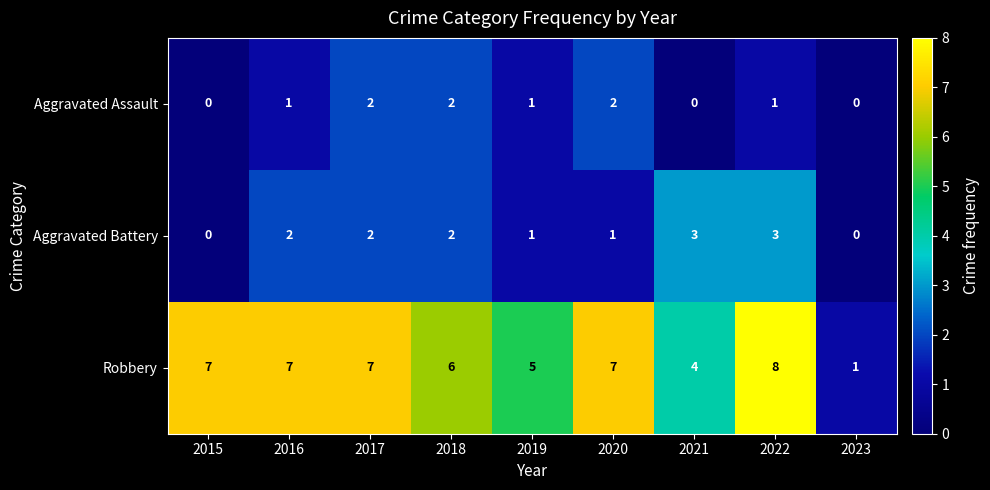

Which series has the widest spread of values?

Robbery